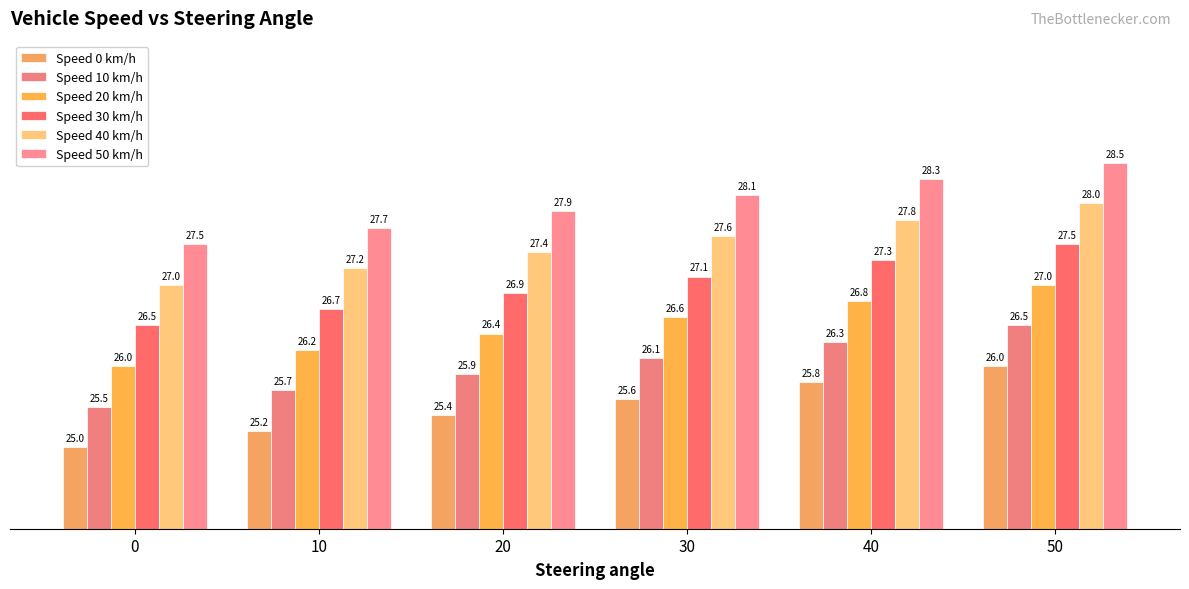

What is the value of the Speed 50 km/h bar at the 2nd from the left?

27.7